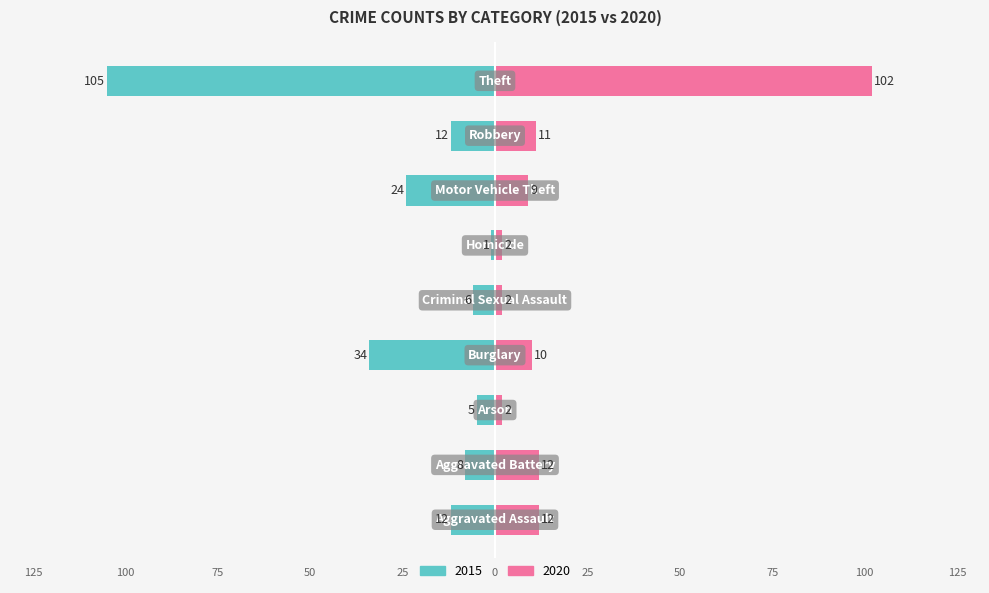

What is the difference between the maximum and minimum values in the 2015 series?

104